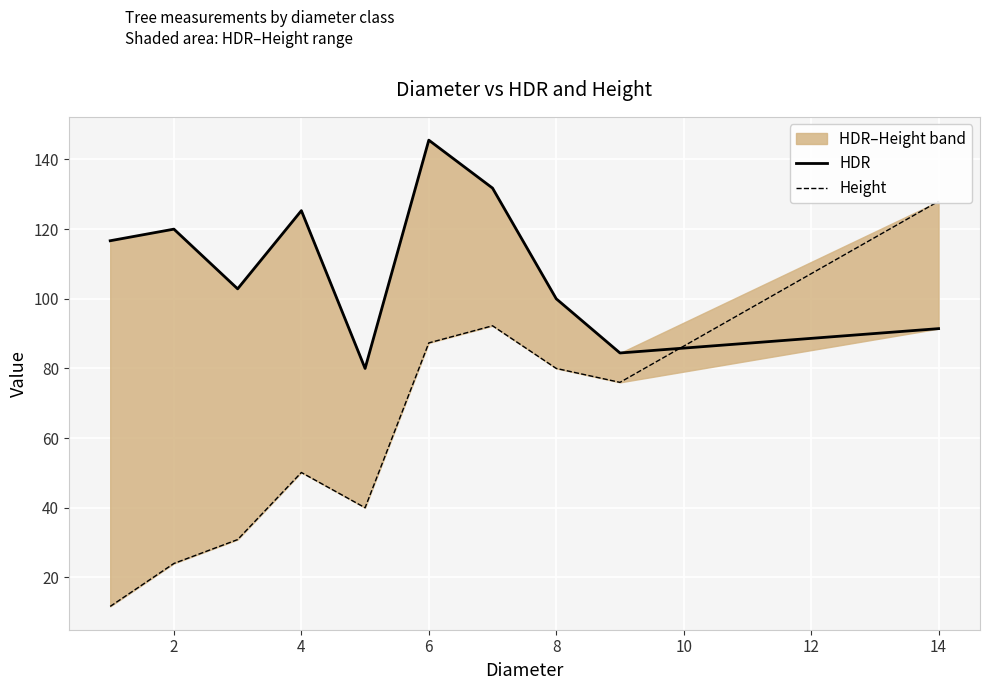

At 4, list the series in order from largest to smallest.

HDR, Height